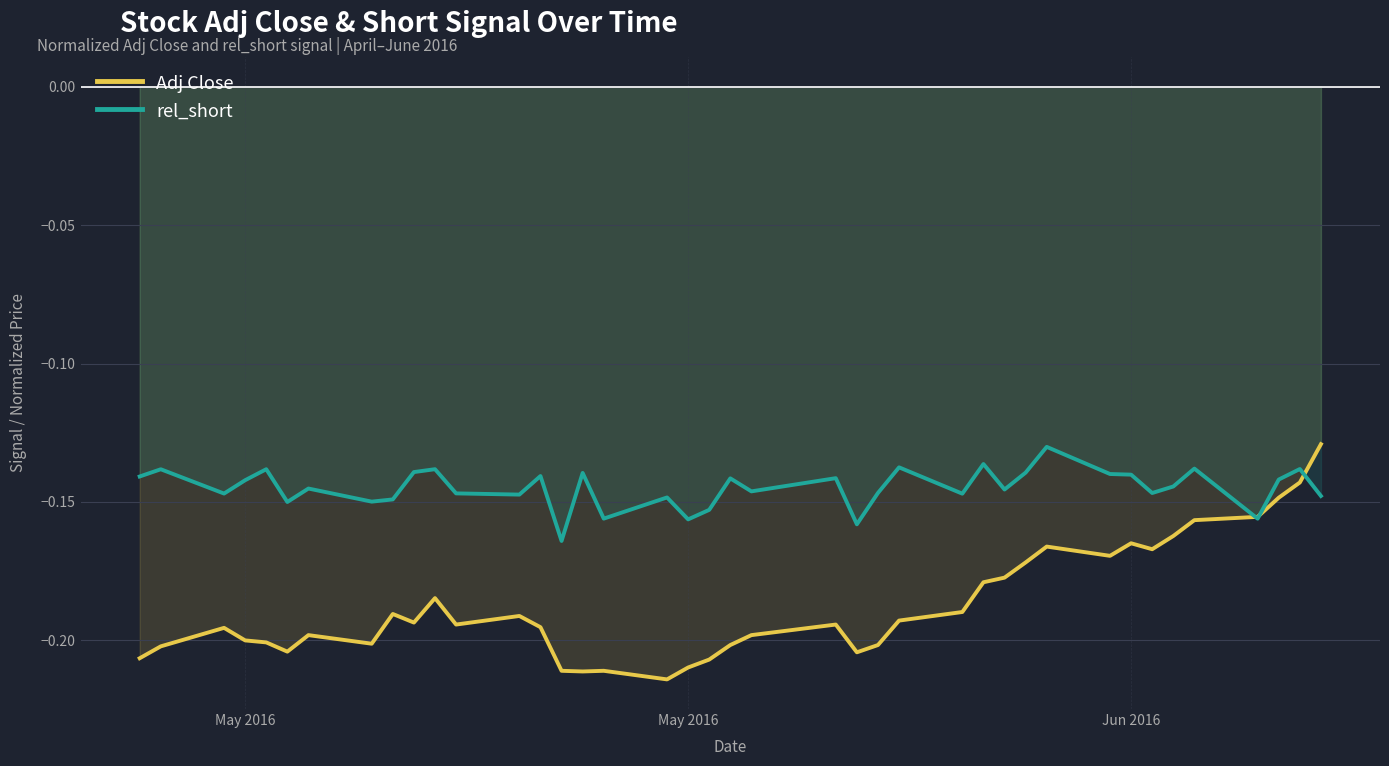

Reading left to right, what are all the values shown in this chart?

Adj Close: -0.2	-0.2	-0.2	-0.2	-0.2	-0.2	-0.2	-0.2	-0.2	-0.2	-0.2	-0.2	-0.2	-0.2	-0.2	-0.2	-0.2	-0.2	-0.2	-0.2	-0.2	-0.2	-0.2	-0.2	-0.2	-0.2	-0.2	-0.2	-0.2	-0.2	-0.2	-0.2	-0.2	-0.2	-0.2	-0.2	-0.2	-0.1	-0.1	-0.1
rel_short: -0.1	-0.1	-0.1	-0.1	-0.1	-0.2	-0.1	-0.1	-0.1	-0.1	-0.1	-0.1	-0.1	-0.1	-0.2	-0.1	-0.2	-0.1	-0.2	-0.2	-0.1	-0.1	-0.1	-0.2	-0.1	-0.1	-0.1	-0.1	-0.1	-0.1	-0.1	-0.1	-0.1	-0.1	-0.1	-0.1	-0.2	-0.1	-0.1	-0.1